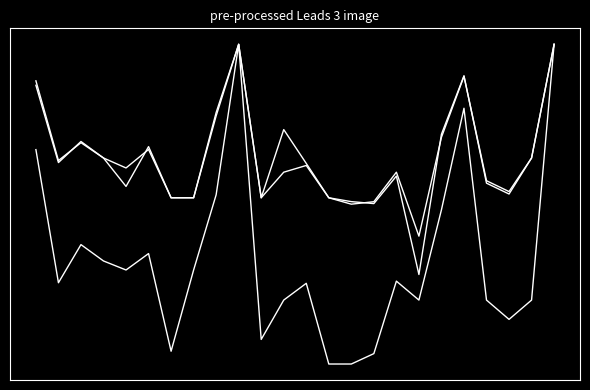

True or false: f1 has a value of 0.7 at 11.

True